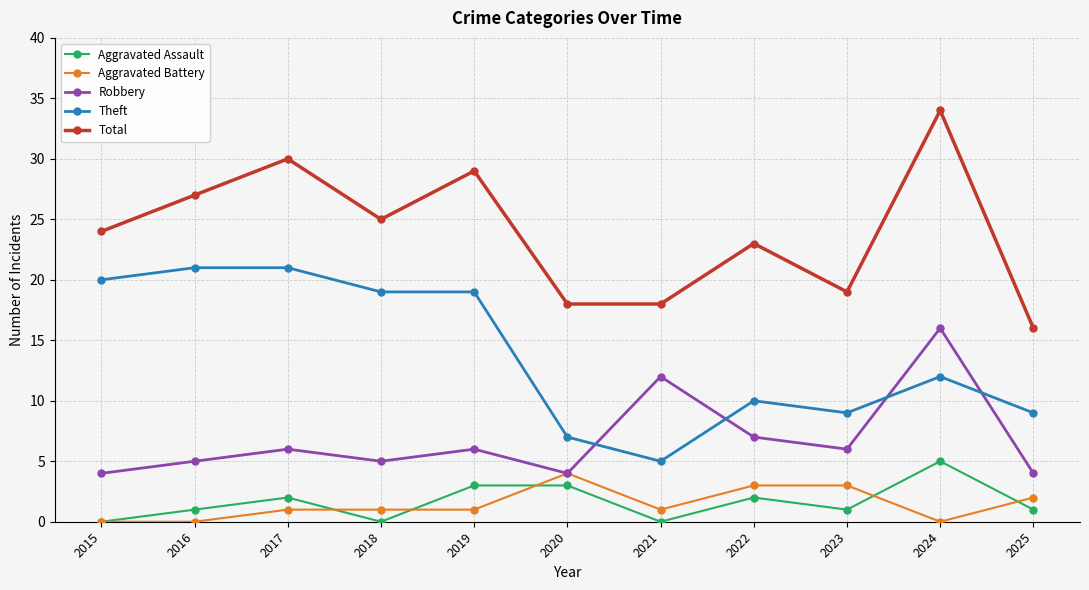

Which series has the largest total across all categories?

Total